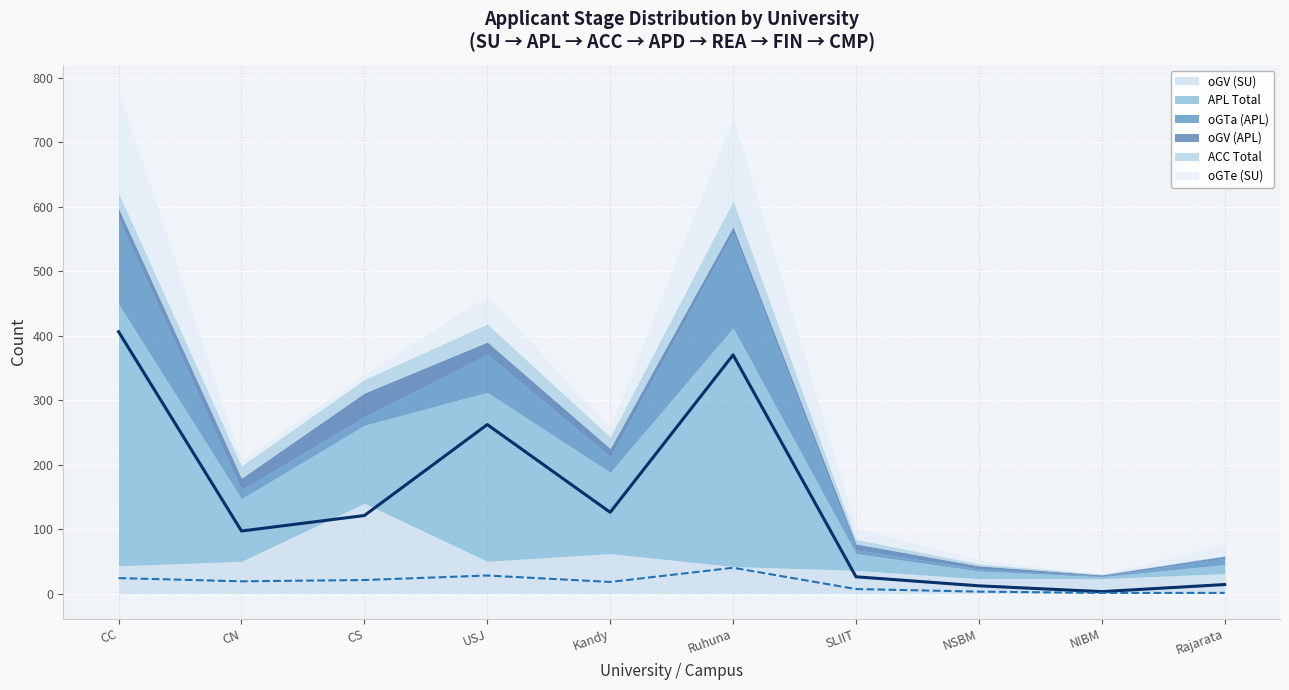

Reading left to right, extract all data points from this chart.

oGV (SU): CC=43	CN=50	CS=140	USJ=50	Kandy=62	Ruhuna=42	SLIIT=36	NSBM=23	NIBM=23	Rajarata=31
APL Total: CC=406	CN=97	CS=121	USJ=262	Kandy=126	Ruhuna=370	SLIIT=26	NSBM=12	NIBM=3	Rajarata=14
oGTa (APL): CC=133	CN=14	CS=13	USJ=59	Kandy=24	Ruhuna=148	SLIIT=6	NSBM=3	NIBM=1	Rajarata=10
oGV (APL): CC=15	CN=18	CS=37	USJ=19	Kandy=13	Ruhuna=9	SLIIT=9	NSBM=5	NIBM=2	Rajarata=3
ACC Total: CC=24	CN=19	CS=21	USJ=28	Kandy=18	Ruhuna=40	SLIIT=7	NSBM=3	NIBM=1	Rajarata=1
oGTe (SU): CC=160	CN=9	CS=8	USJ=44	Kandy=15	Ruhuna=130	SLIIT=18	NSBM=6	NIBM=0	Rajarata=19